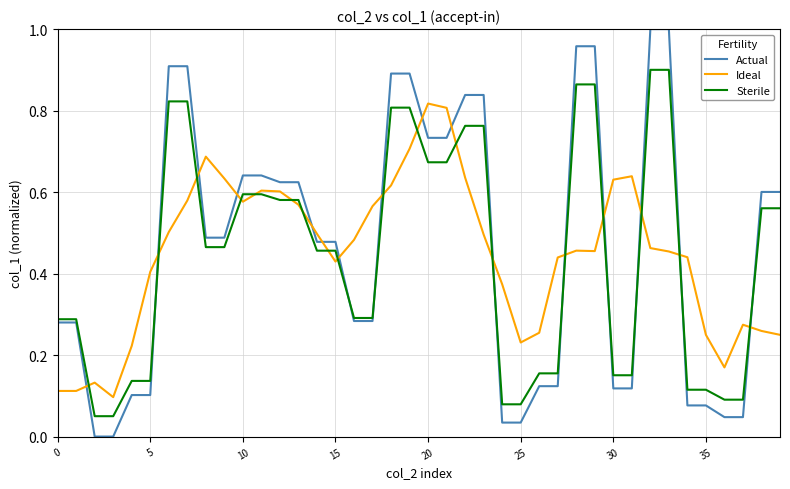

Which series has the largest range (max minus min)?

Actual